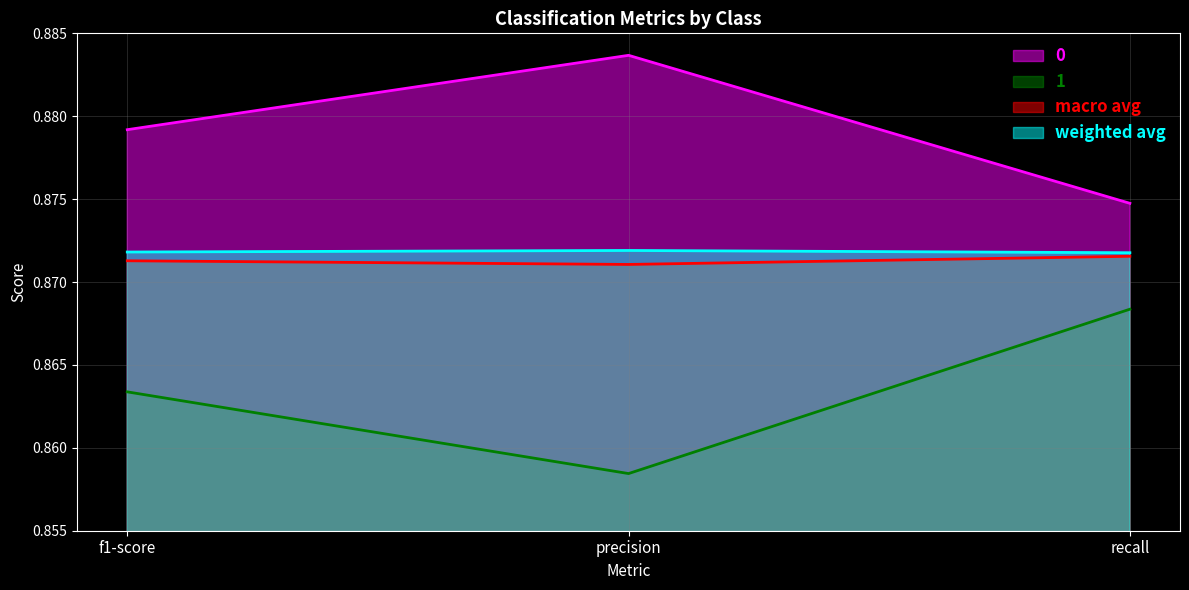

What position from the right is f1-score?

3